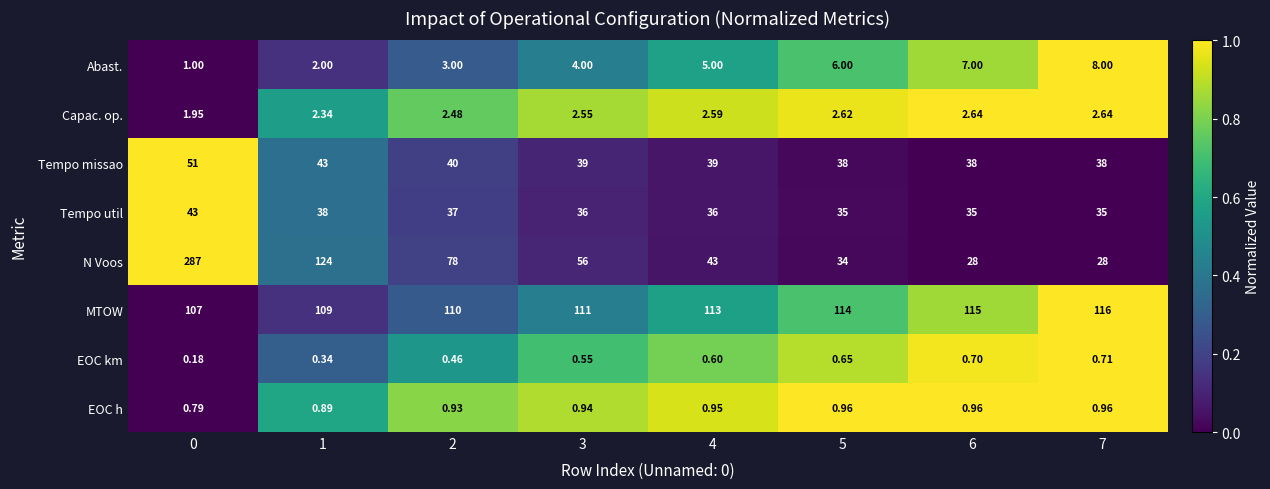

Which series changed the most between 5 and 7?

N Voos